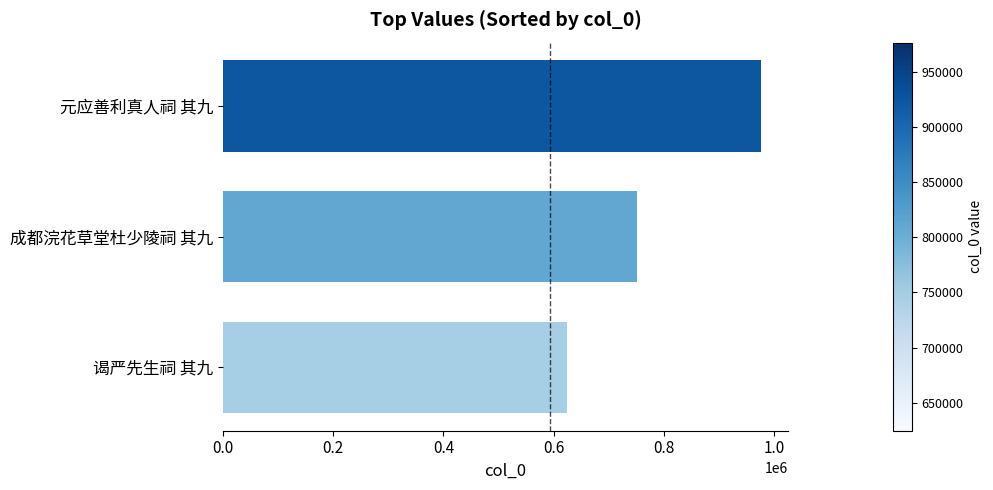

What is the difference between the maximum and minimum values?

351385